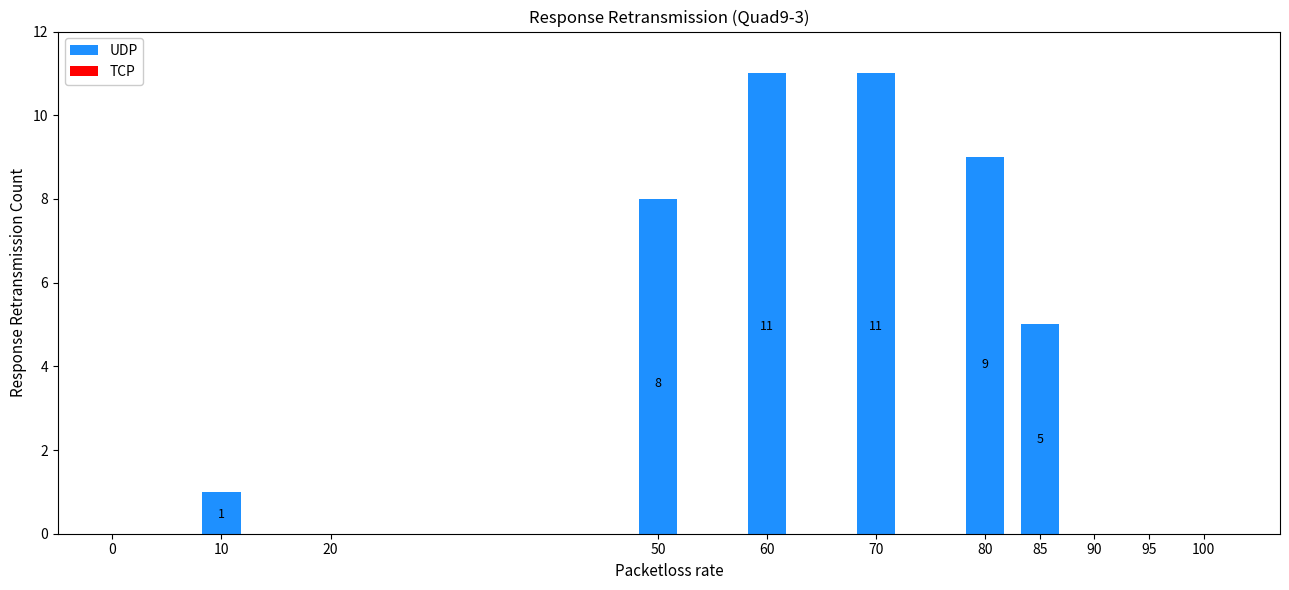

What is the change in value from 10 to 60?

+10